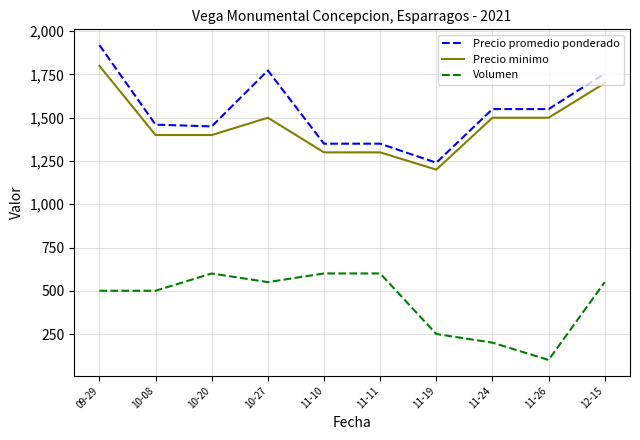

Does the chart display data point markers on the line(s)?

No